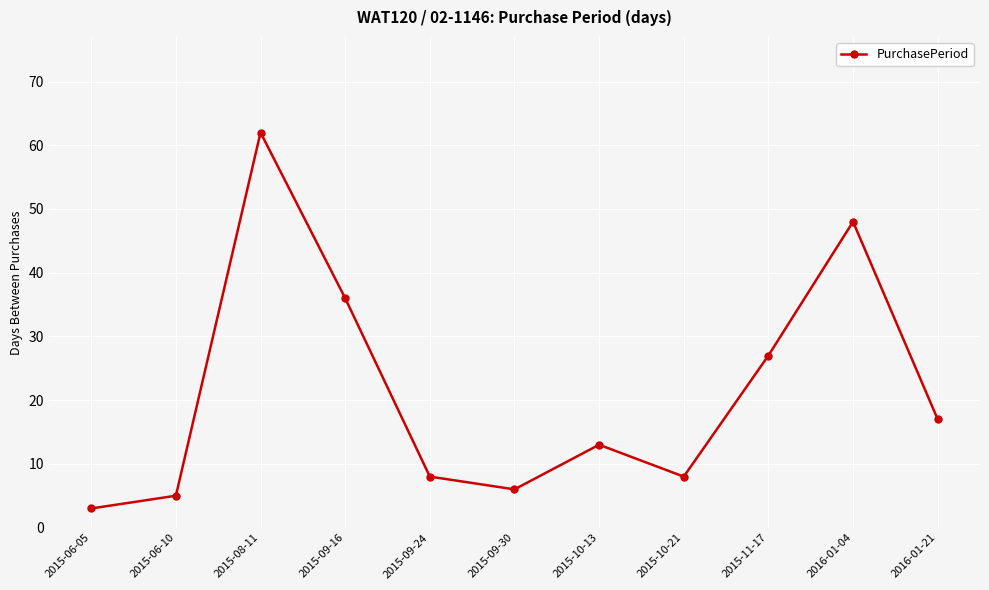

Is it true that the value at 2016-01-21 is 6?

False